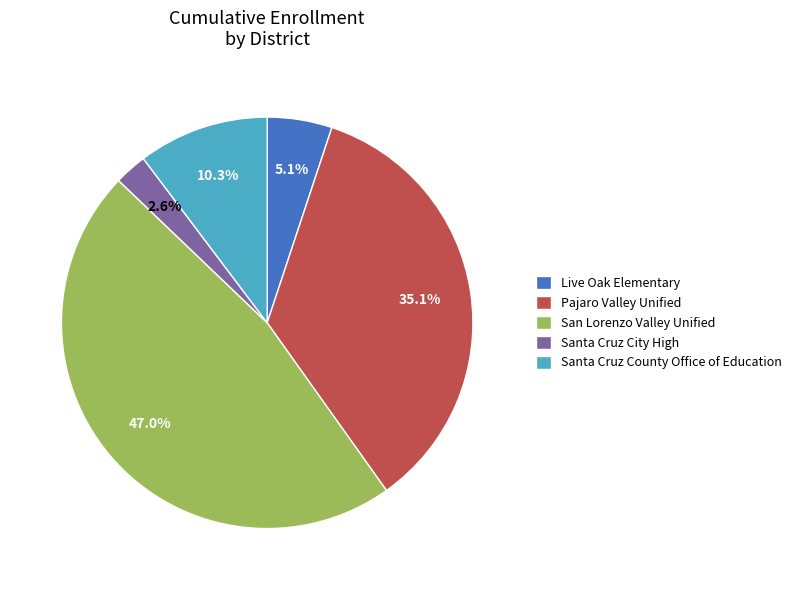

Count the number of slices in the pie.

5